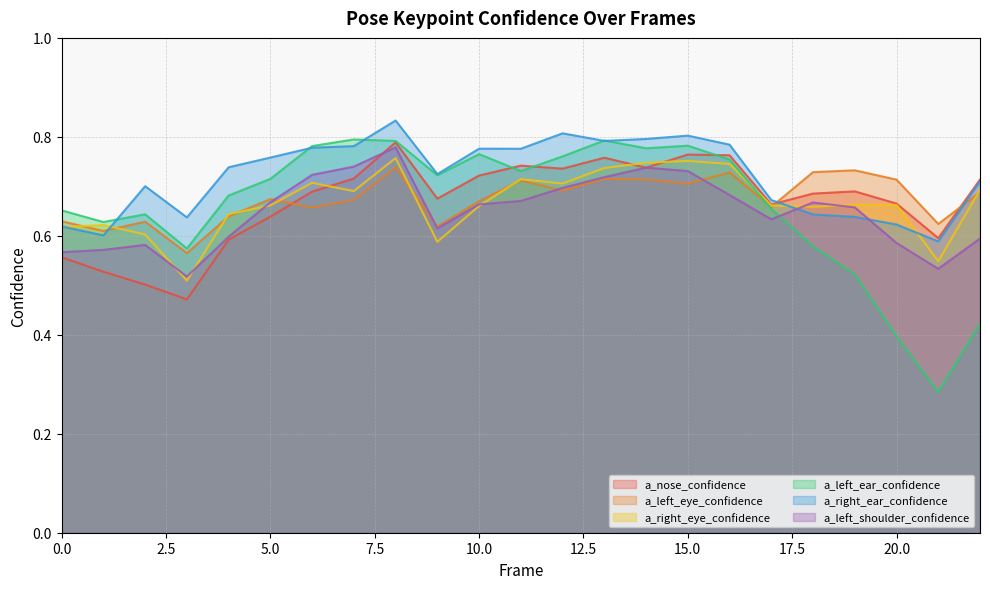

Reading left to right, transcribe all the data shown in this chart.

a_nose_confidence: 0.6	0.5	0.5	0.5	0.6	0.6	0.7	0.7	0.8	0.7	0.7	0.7	0.7	0.8	0.7	0.8	0.8	0.7	0.7	0.7	0.7	0.6	0.7
a_left_eye_confidence: 0.6	0.6	0.6	0.6	0.6	0.7	0.7	0.7	0.7	0.6	0.7	0.7	0.7	0.7	0.7	0.7	0.7	0.7	0.7	0.7	0.7	0.6	0.7
a_right_eye_confidence: 0.6	0.6	0.6	0.5	0.6	0.7	0.7	0.7	0.8	0.6	0.7	0.7	0.7	0.7	0.7	0.8	0.7	0.7	0.7	0.7	0.7	0.5	0.7
a_left_ear_confidence: 0.7	0.6	0.6	0.6	0.7	0.7	0.8	0.8	0.8	0.7	0.8	0.7	0.8	0.8	0.8	0.8	0.8	0.7	0.6	0.5	0.4	0.3	0.4
a_right_ear_confidence: 0.6	0.6	0.7	0.6	0.7	0.8	0.8	0.8	0.8	0.7	0.8	0.8	0.8	0.8	0.8	0.8	0.8	0.7	0.6	0.6	0.6	0.6	0.7
a_left_shoulder_confidence: 0.6	0.6	0.6	0.5	0.6	0.7	0.7	0.7	0.8	0.6	0.7	0.7	0.7	0.7	0.7	0.7	0.7	0.6	0.7	0.7	0.6	0.5	0.6